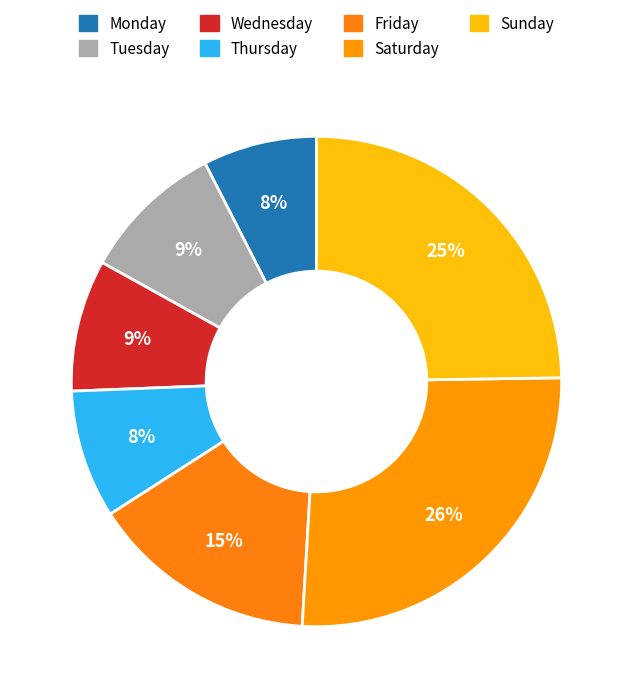

Is there any slice that represents more than half of the pie?

No